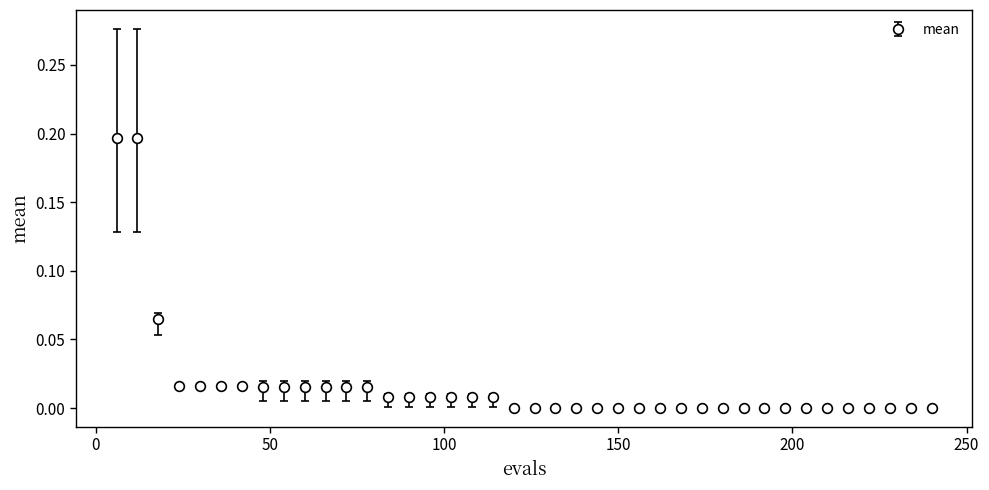

How many series are shown in this chart?

1